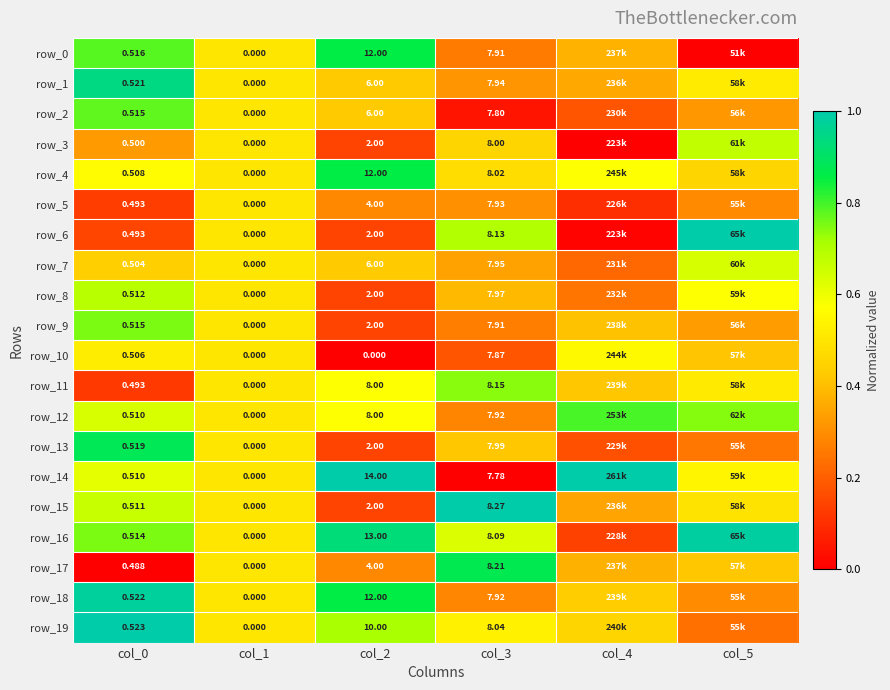

What is the maximum value shown in the chart?

1.0